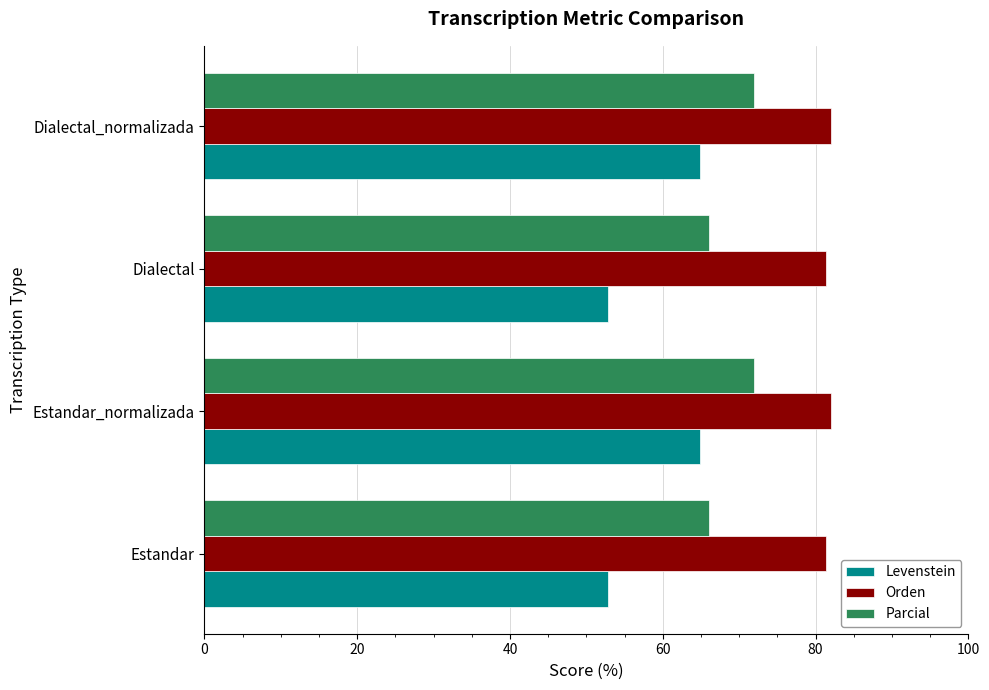

What is the approximate value of Levenstein at Dialectal?

52.8